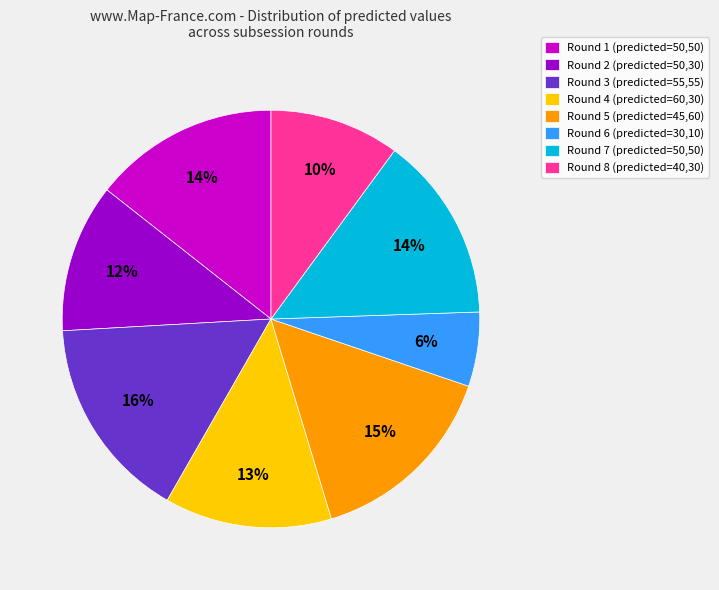

To the nearest percent, what is the difference between the largest and smallest slice percentages?

10%